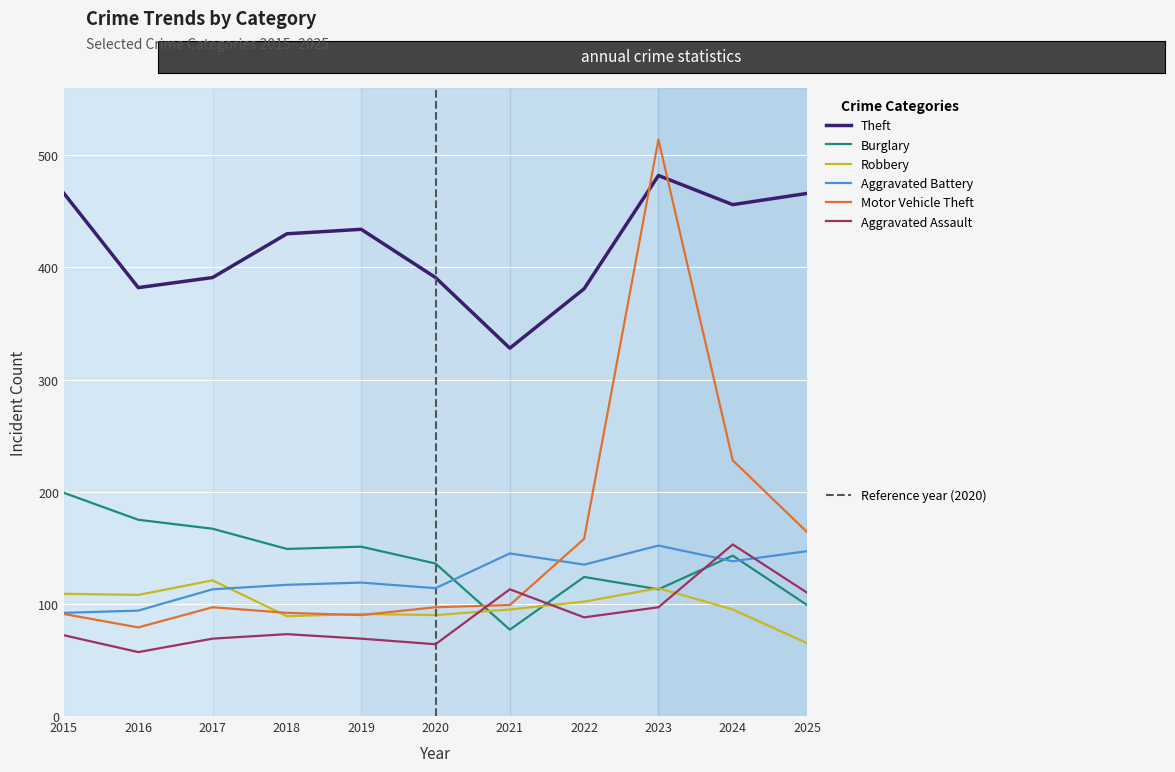

What is the difference between the highest and lowest values at 2016?

325